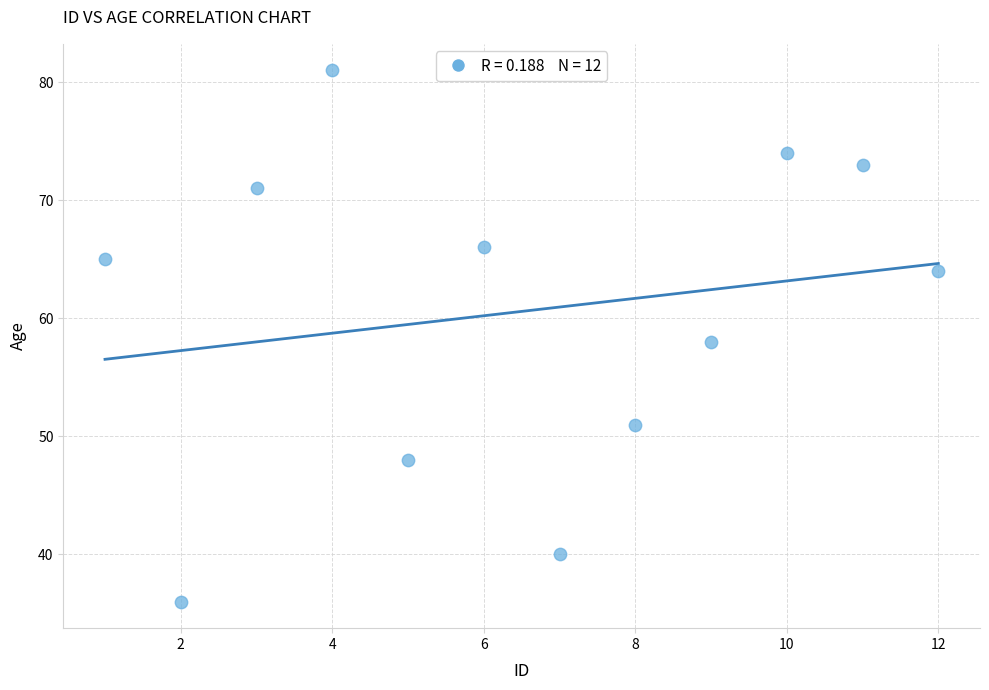

What is the average X value?

6